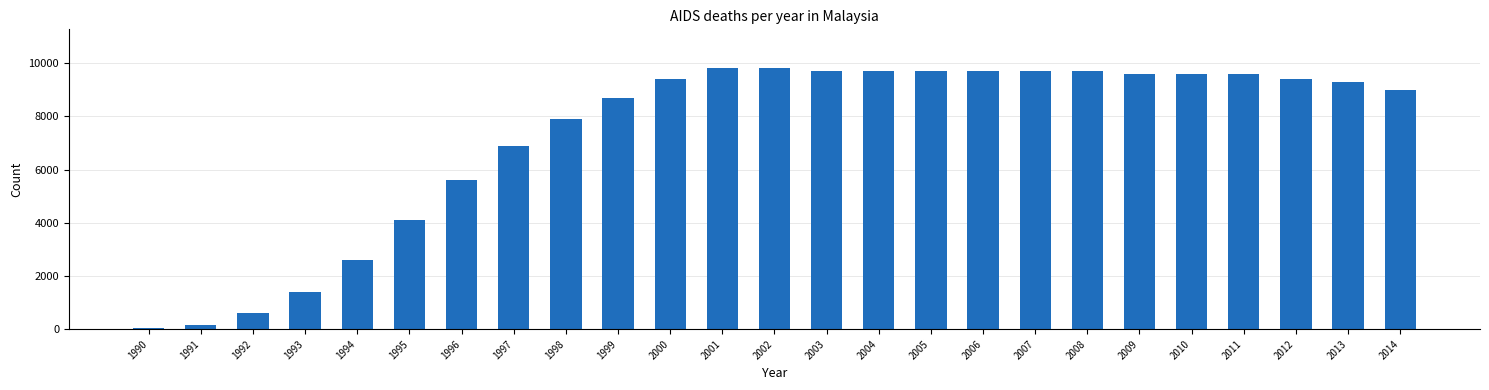

At which label is the value closest to 4915?

1996